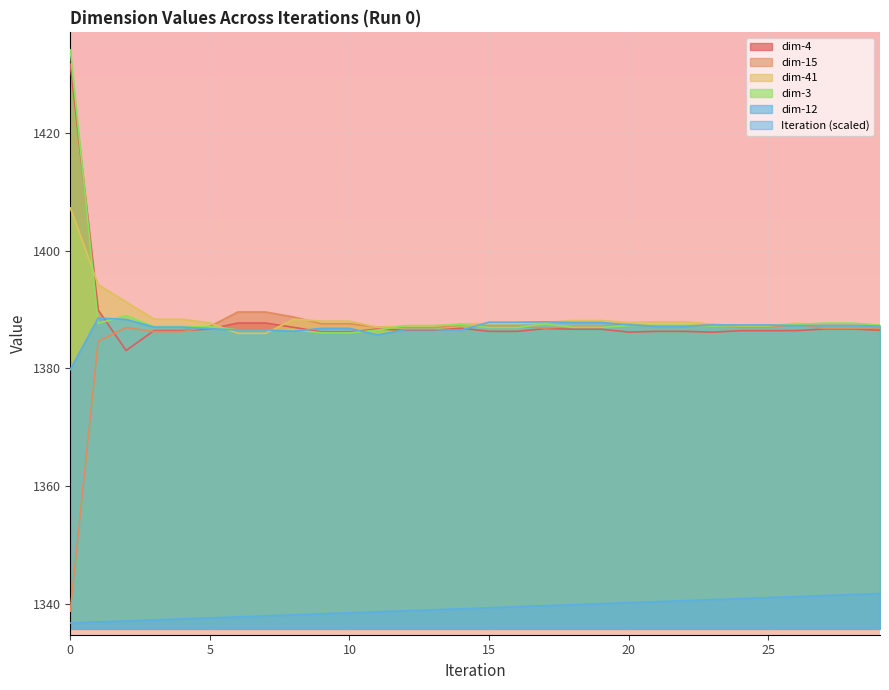

After their last crossing, which series has the higher values: dim-41 or dim-3?

dim-3